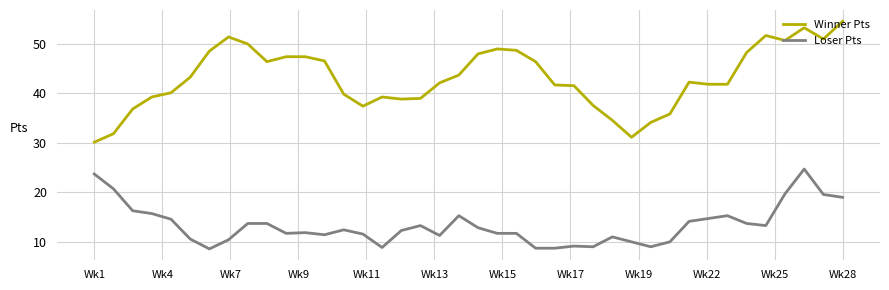

What is the lowest value of the Loser Pts series?

8.6